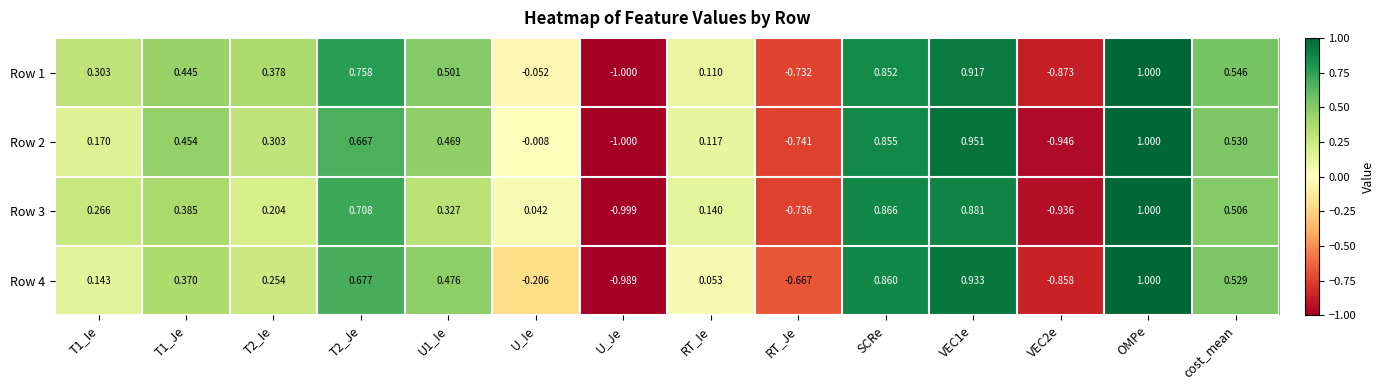

Which label corresponds to the largest value in the chart?

OMPe